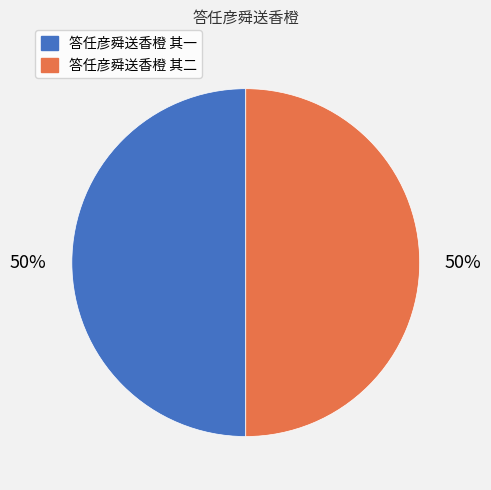

To the nearest percent, what portion does 答任彦舜送香橙 其二 represent?

50%